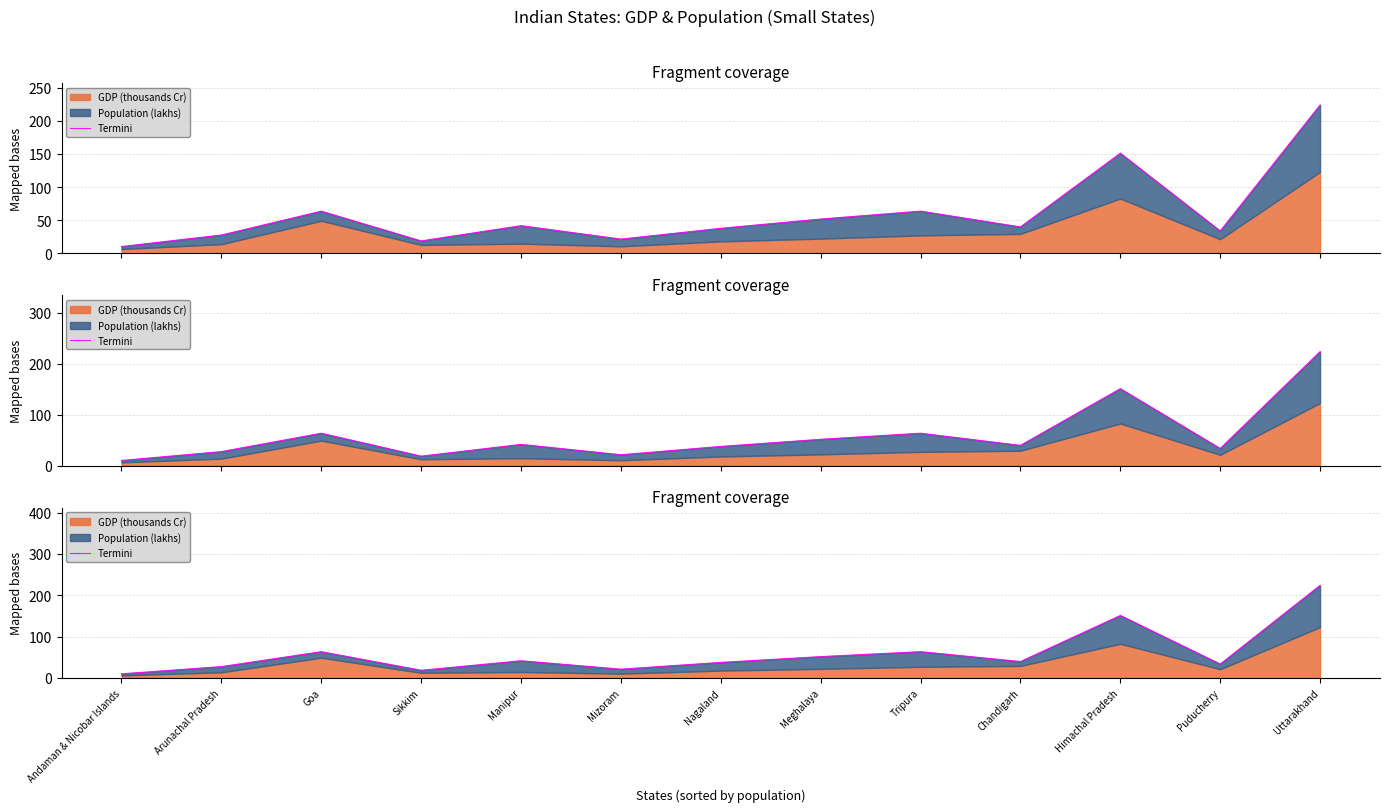

What is the sum of all values?

783.0